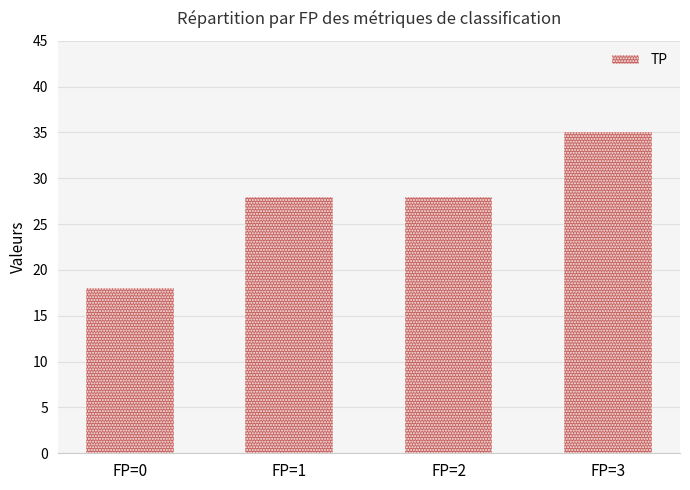

What is the change in value from FP=0 to FP=3?

+17